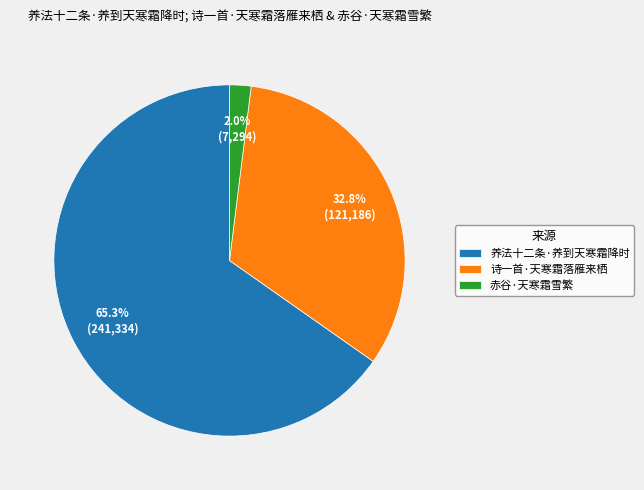

To the nearest percent, what is the combined percentage of 赤谷·天寒霜雪繁 and 诗一首·天寒霜落雁来栖?

35%